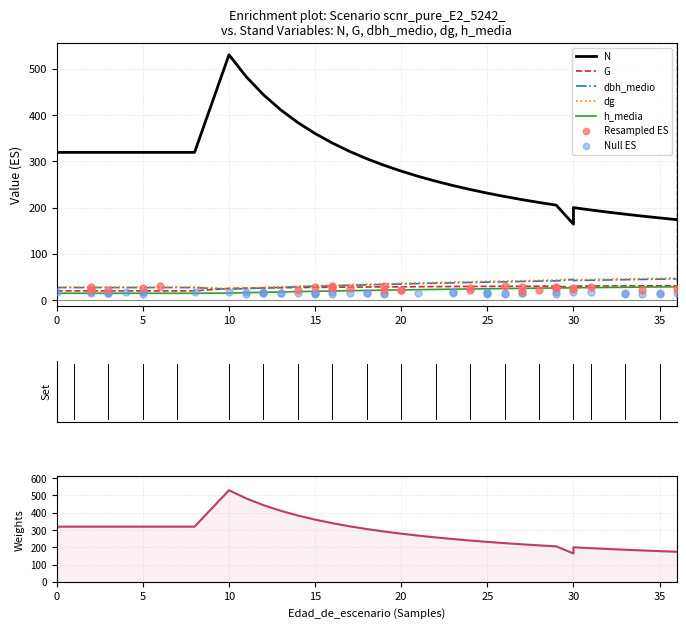

Which series has the largest Y range (max minus min)?

N